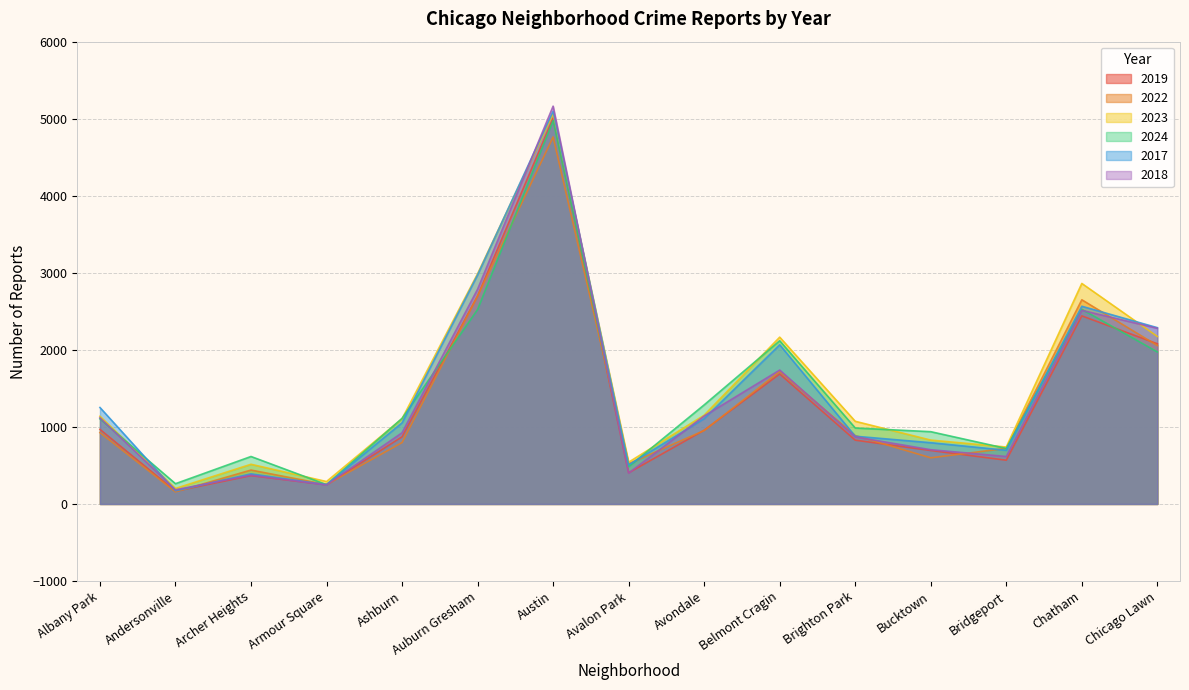

Reading left to right, transcribe all the data shown in this chart.

2019: Albany Park=968	Andersonville=166	Archer Heights=368	Armour Square=249	Ashburn=872	Auburn Gresham=2700	Austin=5008	Avalon Park=405	Avondale=957	Belmont Cragin=1687	Brighton Park=828	Bucktown=694	Bridgeport=568	Chatham=2441	Chicago Lawn=2079
2022: Albany Park=926	Andersonville=157	Archer Heights=440	Armour Square=251	Ashburn=797	Auburn Gresham=2698	Austin=4763	Avalon Park=522	Avondale=953	Belmont Cragin=1719	Brighton Park=888	Bucktown=599	Bridgeport=722	Chatham=2650	Chicago Lawn=2056
2023: Albany Park=1138	Andersonville=201	Archer Heights=515	Armour Square=291	Ashburn=1106	Auburn Gresham=2988	Austin=5064	Avalon Park=542	Avondale=1152	Belmont Cragin=2165	Brighton Park=1073	Bucktown=829	Bridgeport=739	Chatham=2862	Chicago Lawn=2174
2024: Albany Park=1104	Andersonville=263	Archer Heights=616	Armour Square=251	Ashburn=1111	Auburn Gresham=2523	Austin=4976	Avalon Park=484	Avondale=1286	Belmont Cragin=2118	Brighton Park=986	Bucktown=938	Bridgeport=720	Chatham=2526	Chicago Lawn=1973
2017: Albany Park=1252	Andersonville=171	Archer Heights=391	Armour Square=250	Ashburn=1053	Auburn Gresham=2973	Austin=5096	Avalon Park=508	Avondale=1107	Belmont Cragin=2066	Brighton Park=879	Bucktown=795	Bridgeport=697	Chatham=2566	Chicago Lawn=2288
2018: Albany Park=1117	Andersonville=184	Archer Heights=374	Armour Square=248	Ashburn=924	Auburn Gresham=2787	Austin=5163	Avalon Park=401	Avondale=1142	Belmont Cragin=1738	Brighton Park=870	Bucktown=704	Bridgeport=616	Chatham=2513	Chicago Lawn=2280